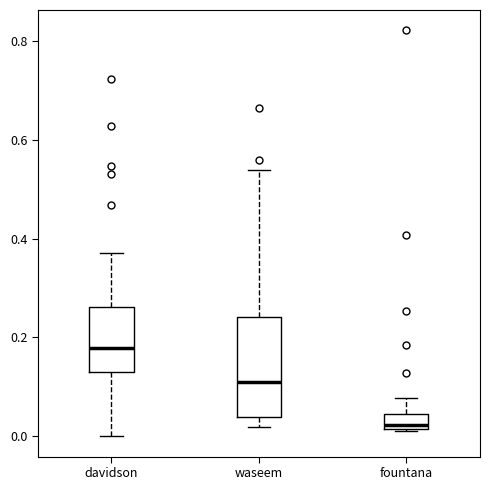

Which box has the lowest median line?

fountana